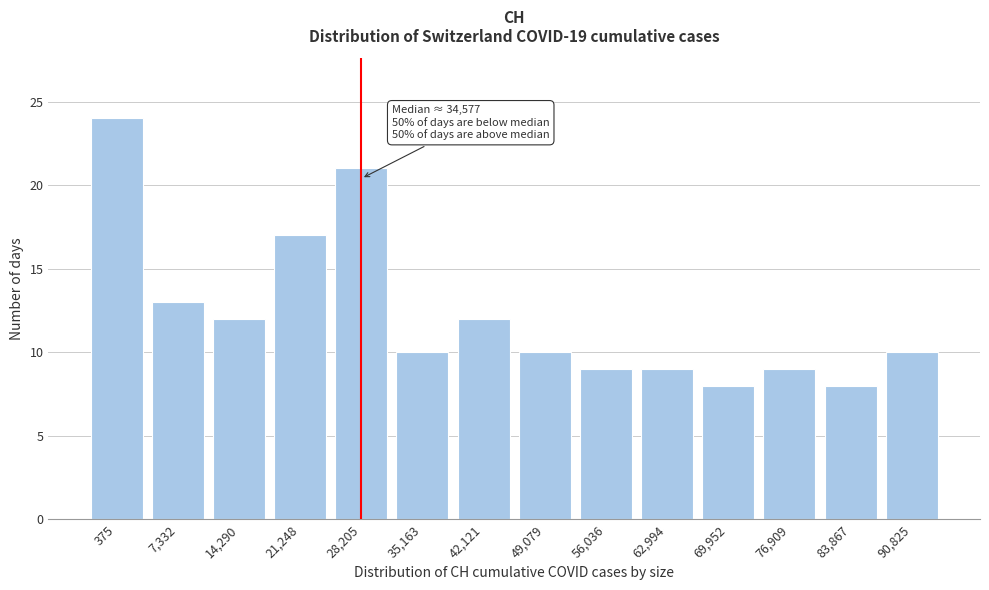

Reading left to right, extract all data points from this chart.

24	13	12	17	21	10	12	10	9	9	8	9	8	10